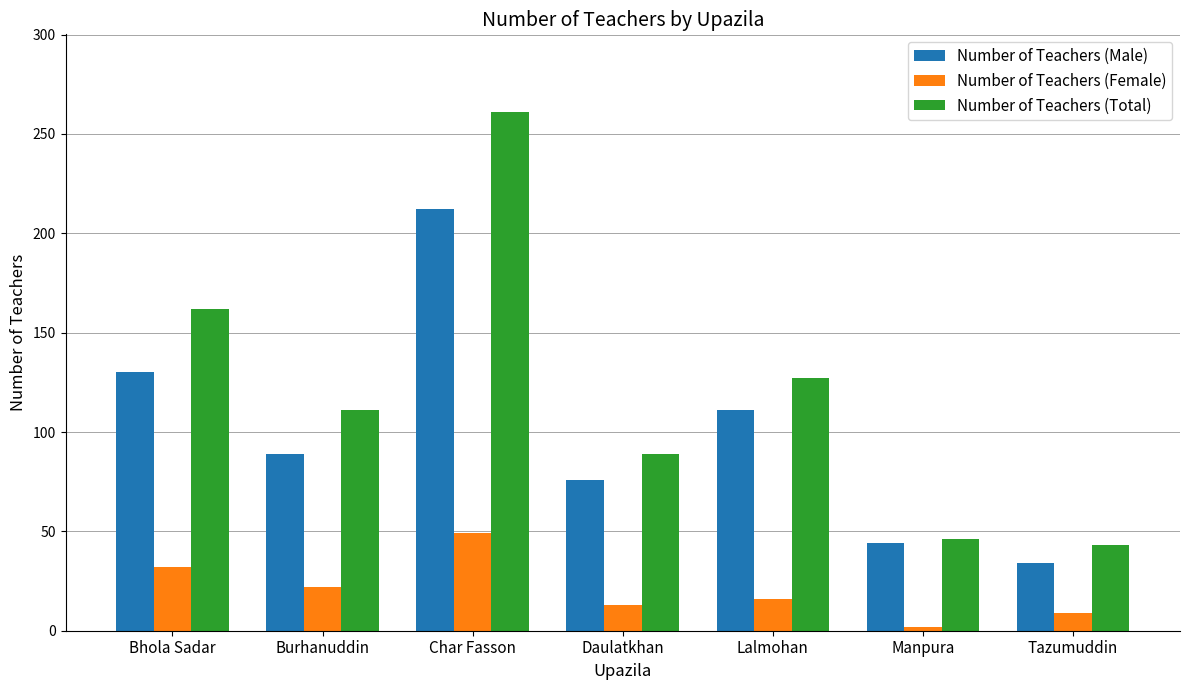

Which label corresponds to the largest value in the chart?

Char Fasson